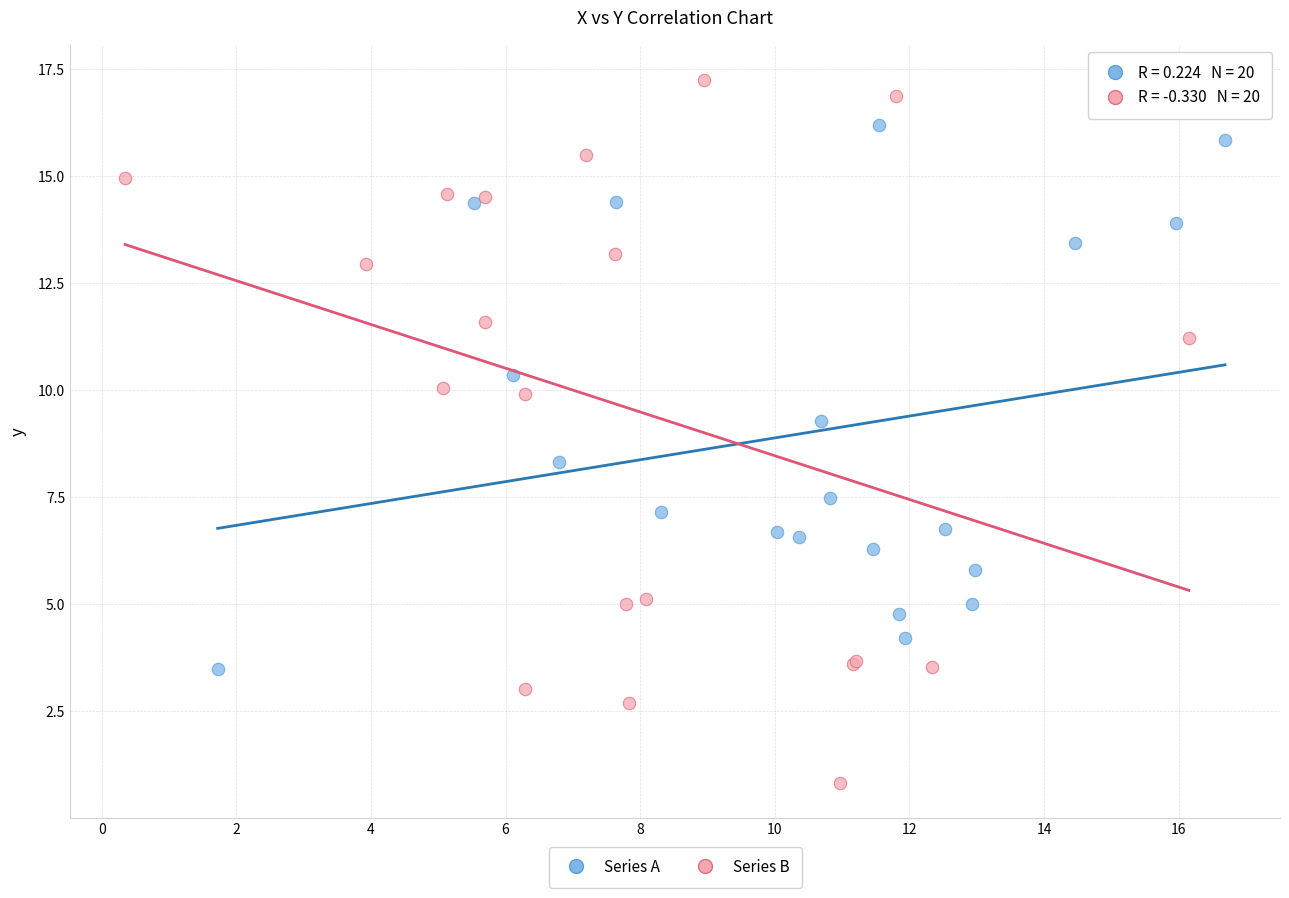

Which series reaches the maximum Y coordinate?

Series B